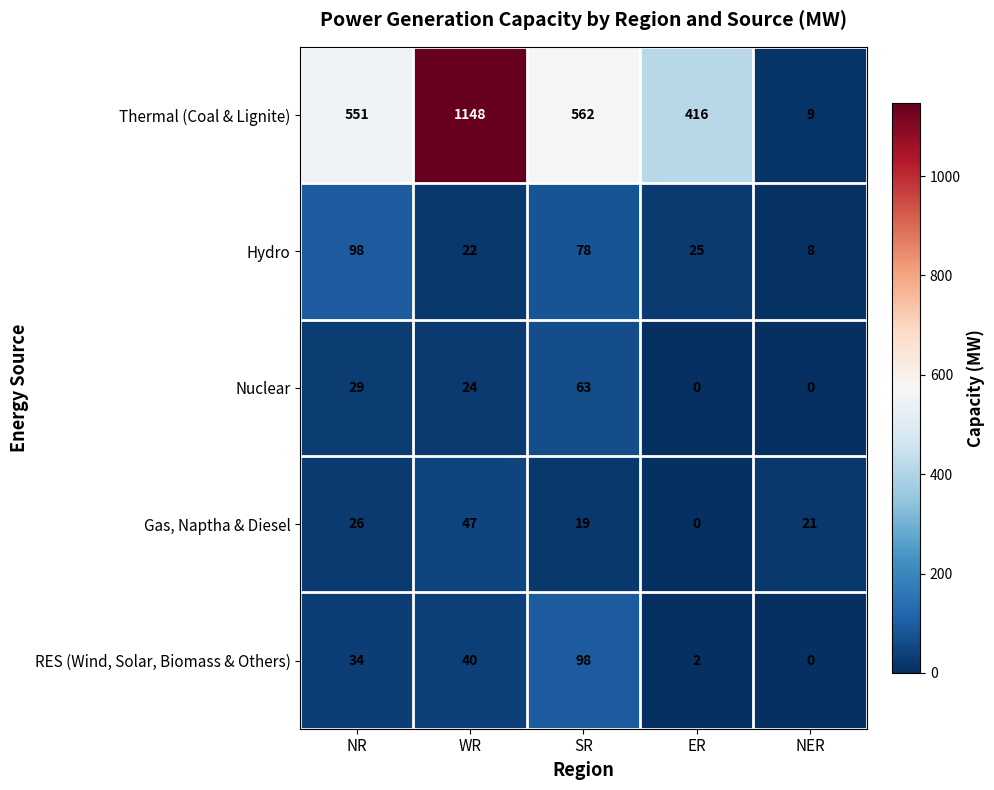

What is the sum of all Hydro values?

231